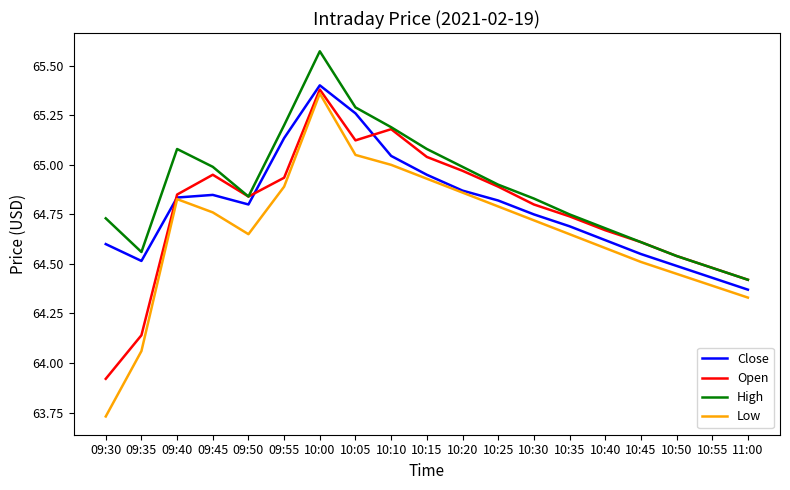

Where is the first local maximum for High?

09:40